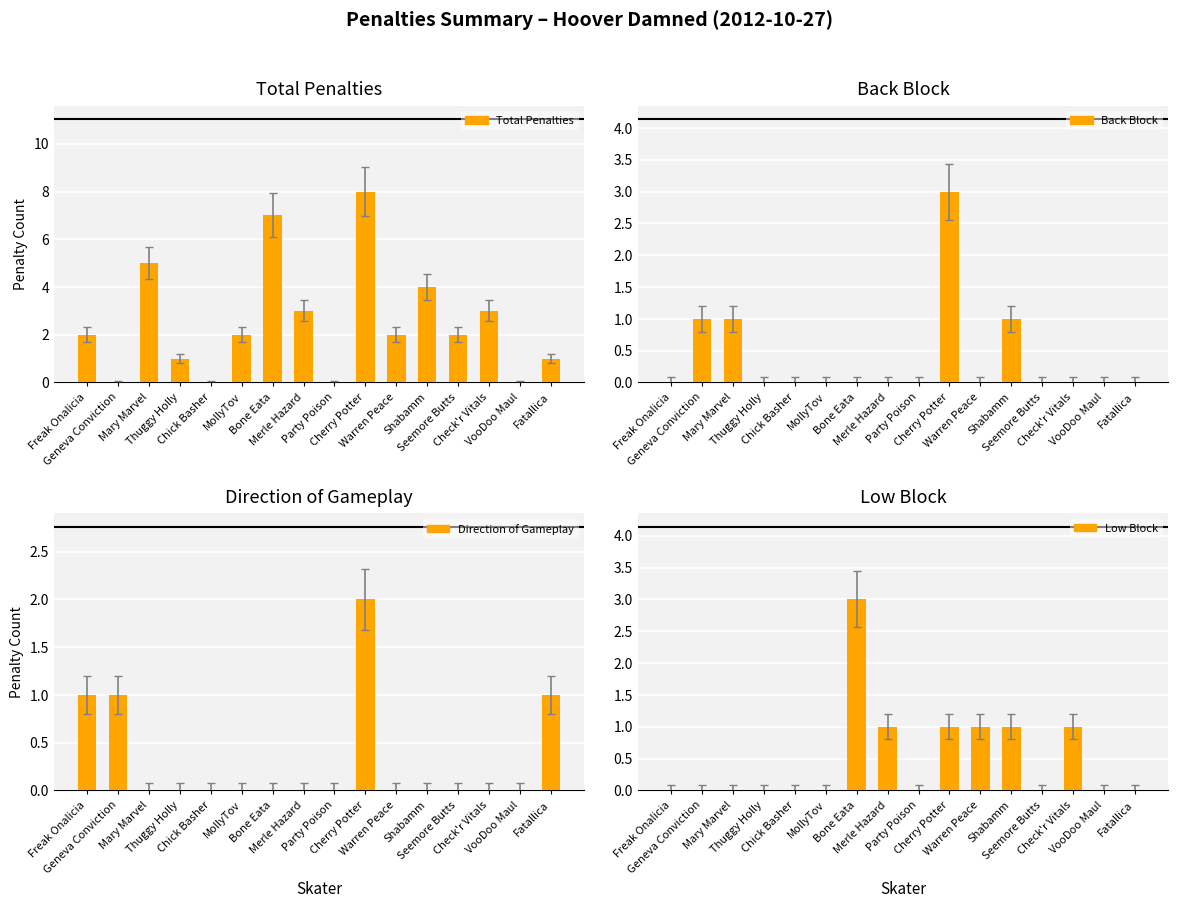

Between Cherry Potter and Check'r Vitals, which is larger?

Cherry Potter